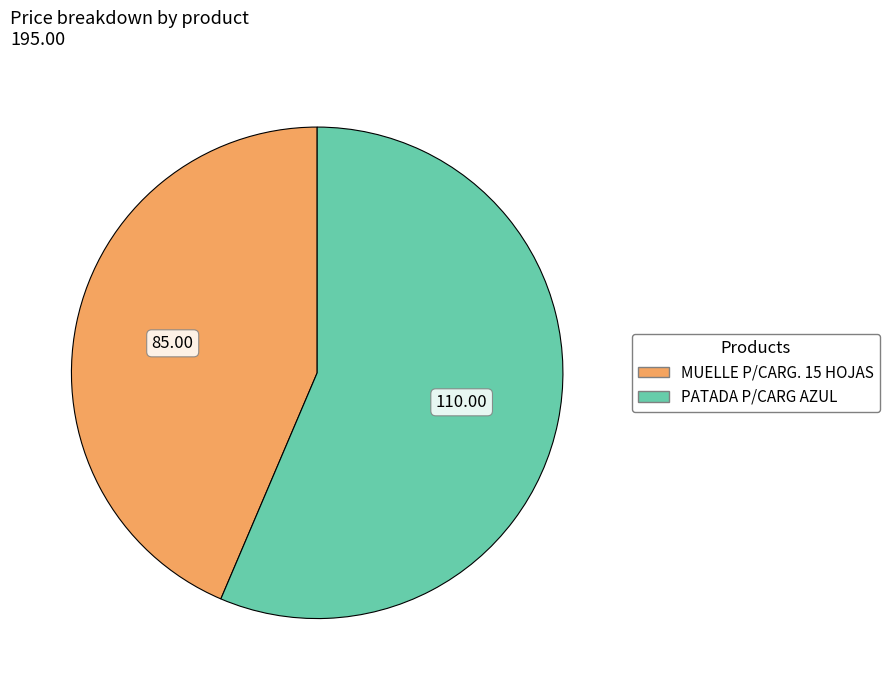

Is the sum of PATADA P/CARG AZUL and MUELLE P/CARG. 15 HOJAS greater than half?

Yes